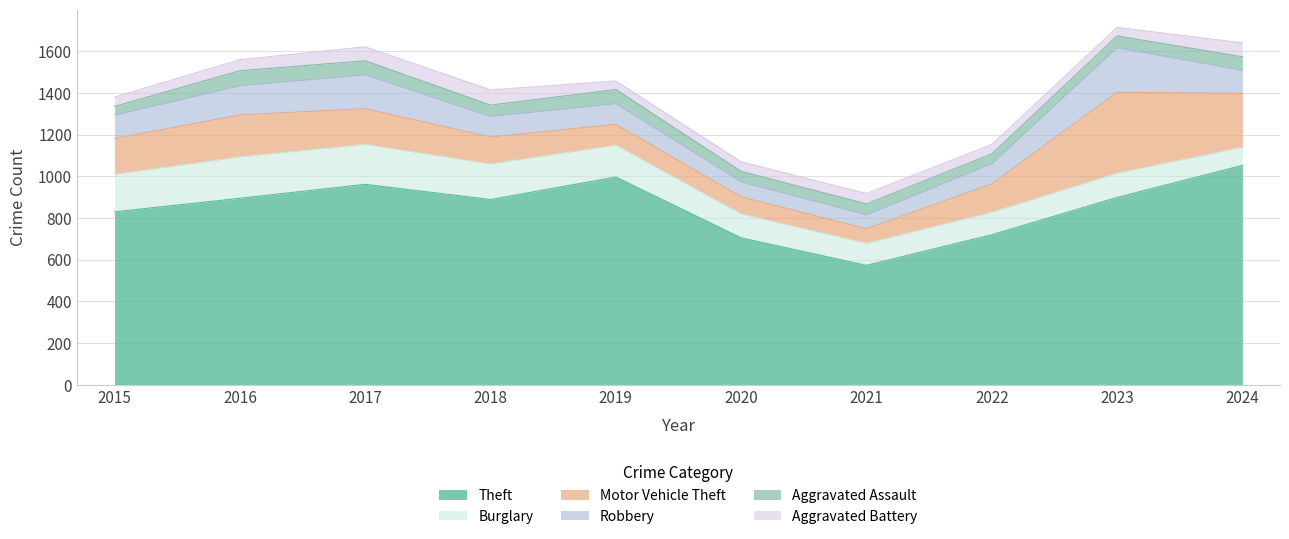

What is the spread (max minus min) of values at 2023?

857